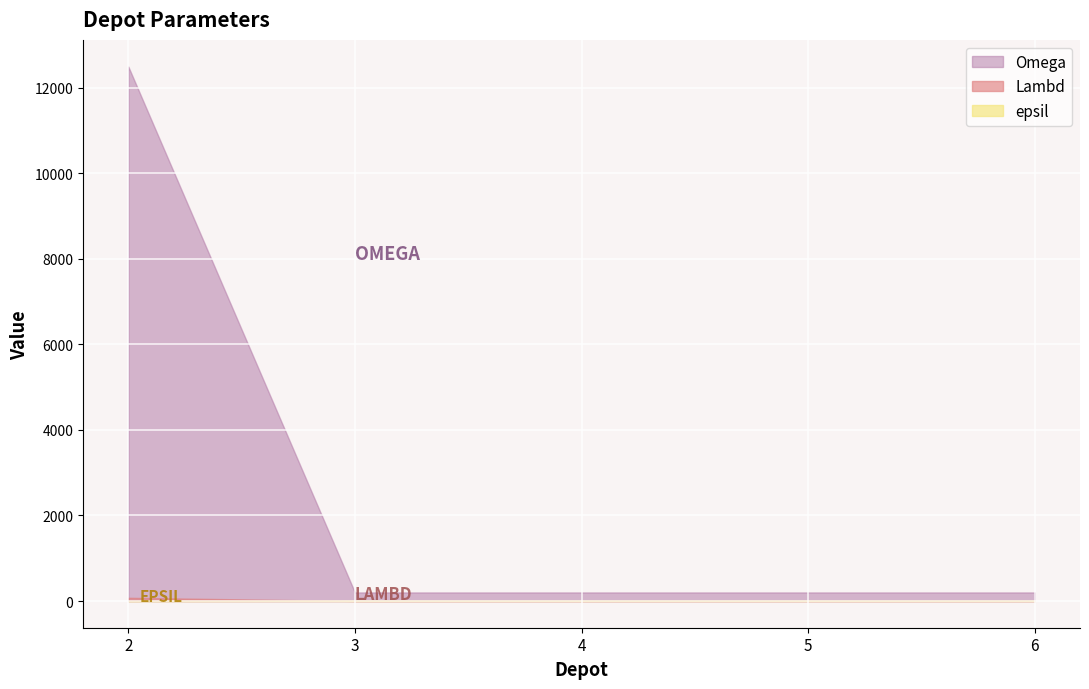

Count the number of categories in the chart.

5